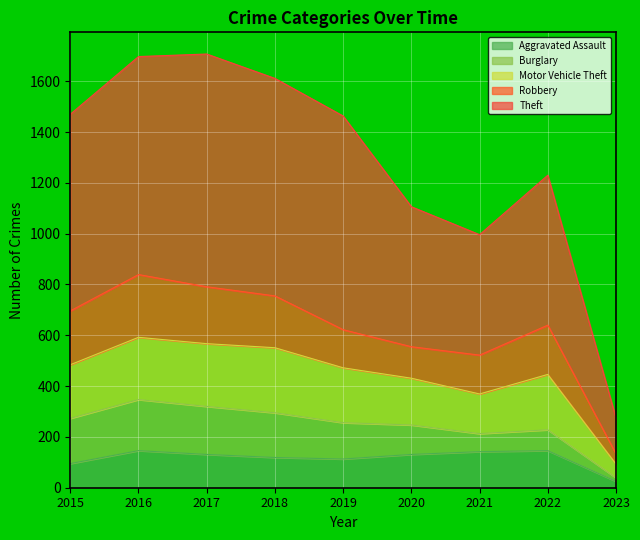

Which series has the largest total across all categories?

Theft